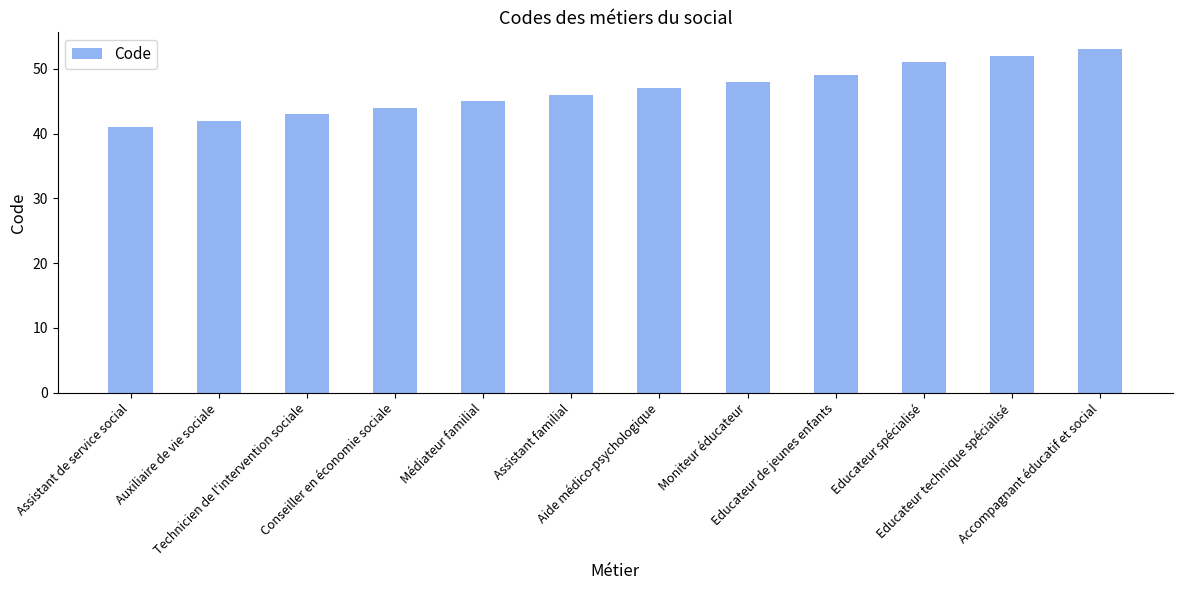

Which category has the highest value across all series?

Accompagnant éducatif et social